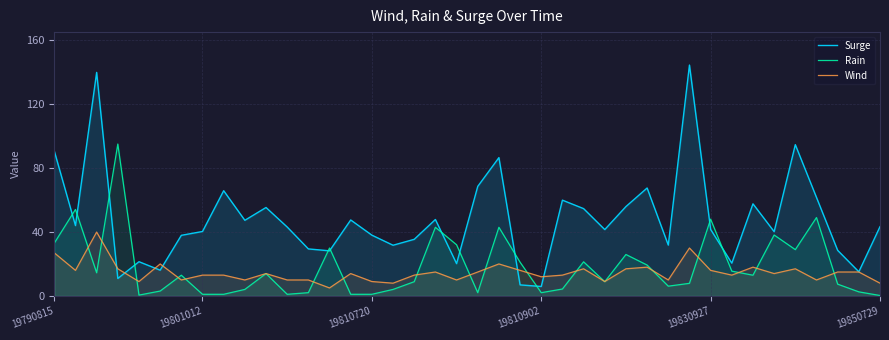

What is the value of the Surge point at the 4th from the left?

10.9